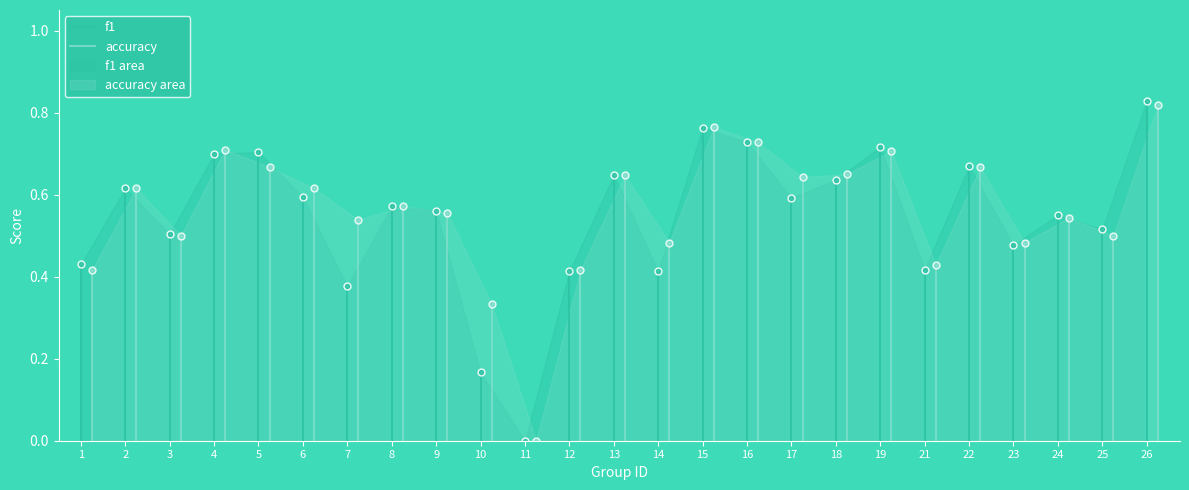

How many lines are shown in the chart?

2